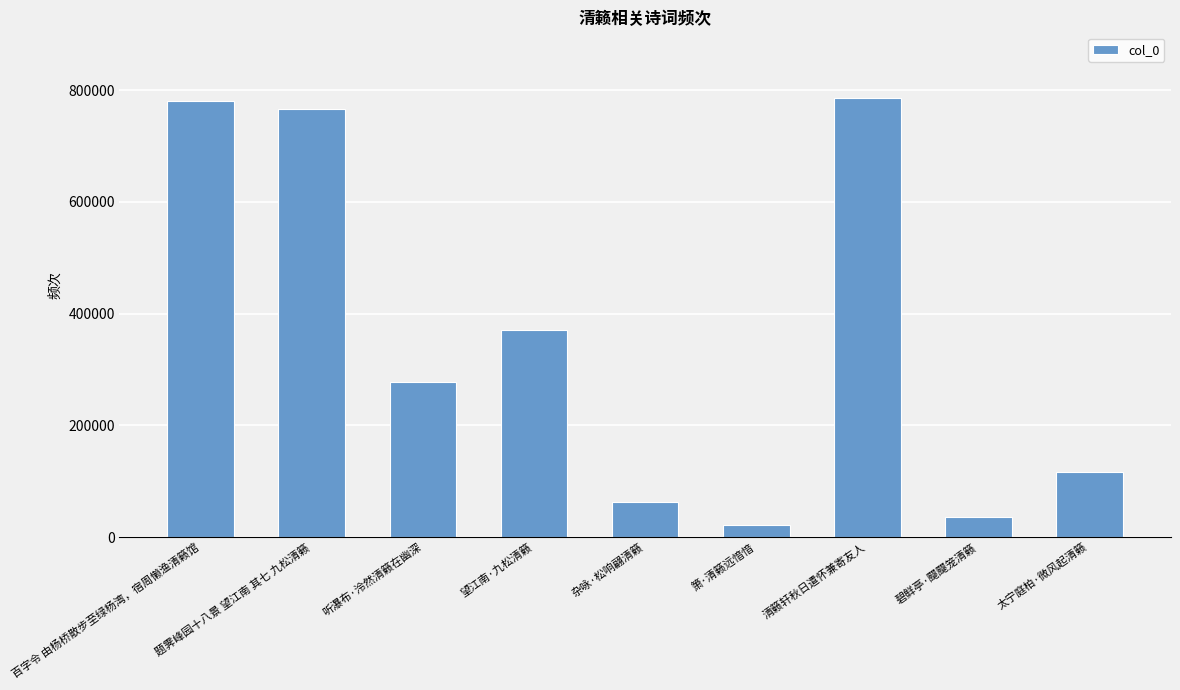

The value at 清籁轩秋日遣怀兼寄友人 is 785452. True or false?

True